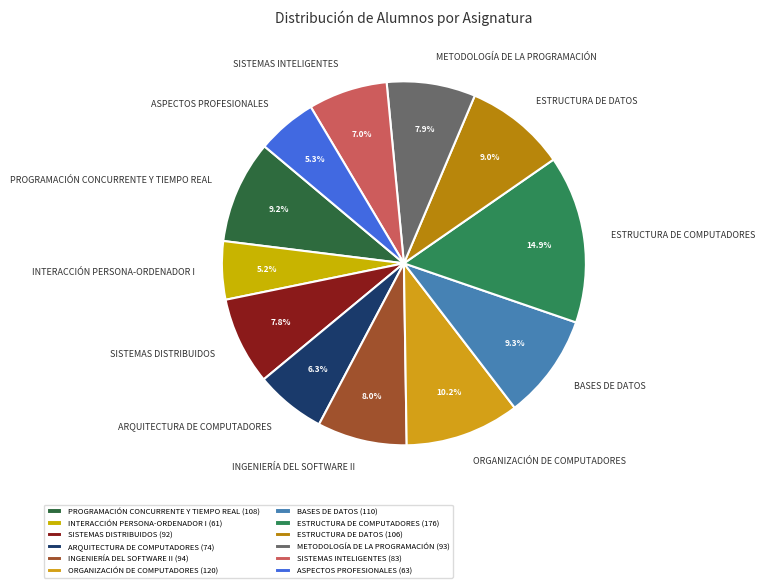

Approximately how many times larger is the value at PROGRAMACIÓN CONCURRENTE Y TIEMPO REAL compared to INTERACCIÓN PERSONA-ORDENADOR I?

1.8